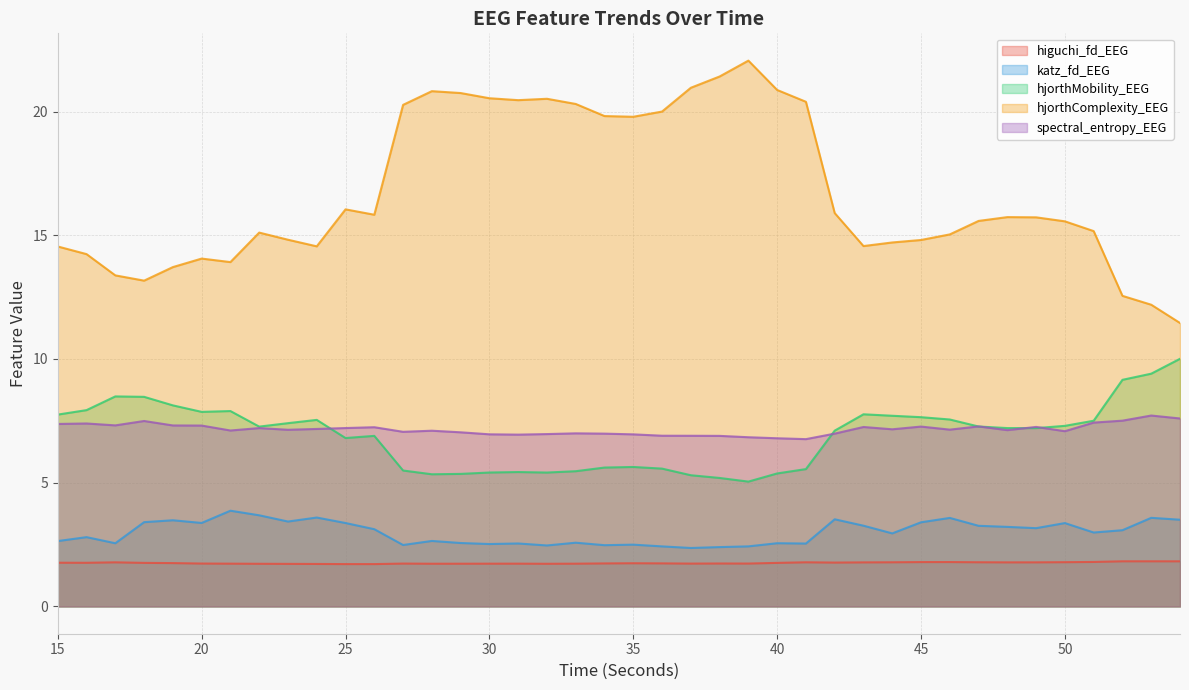

Where is spectral_entropy_EEG nearest to the value 7?

33